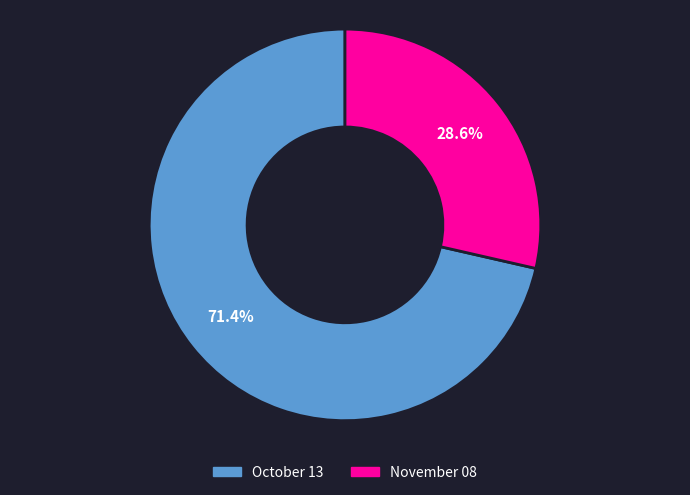

What is the smallest slice in the pie chart?

November 08